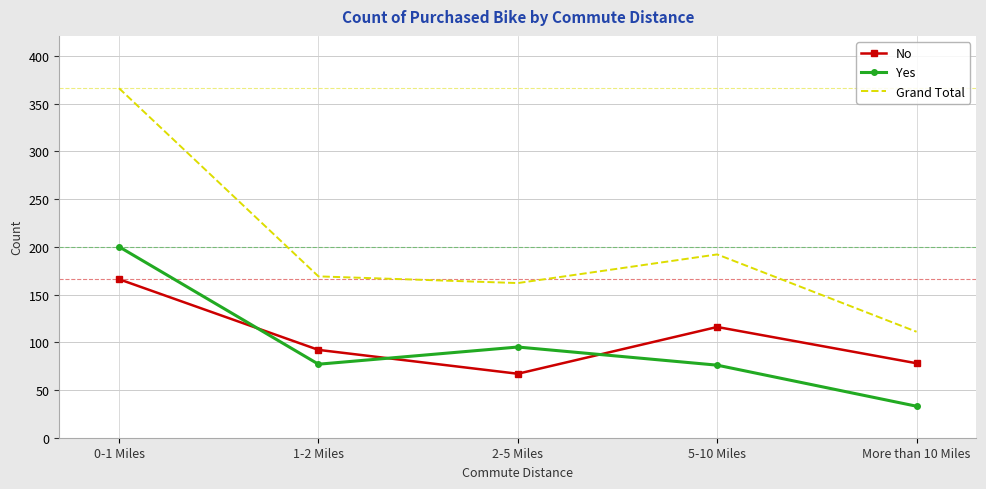

What is the difference between the Grand Total values at More than 10 Miles and 0-1 Miles?

255